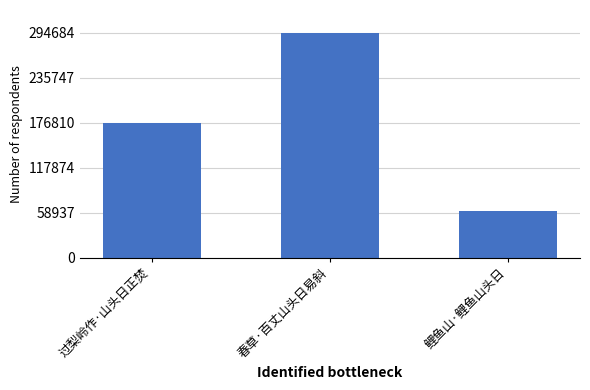

How many series are shown in this chart?

1